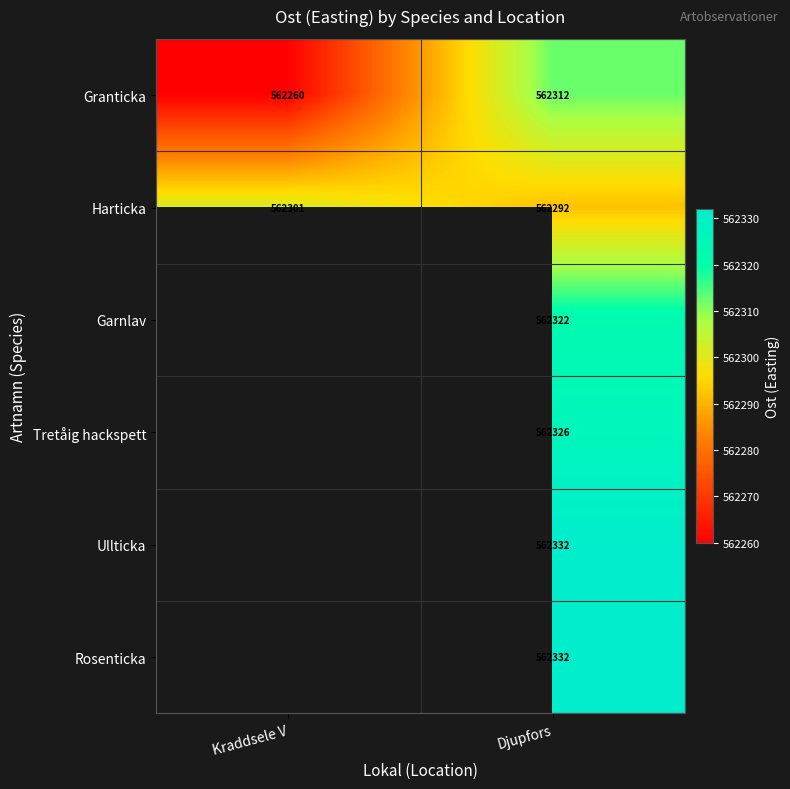

How many data points in Harticka are less than 562301?

1